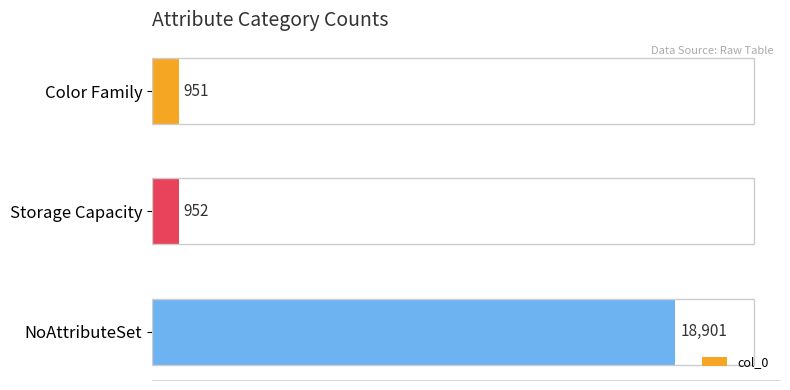

How many values are below 952?

1